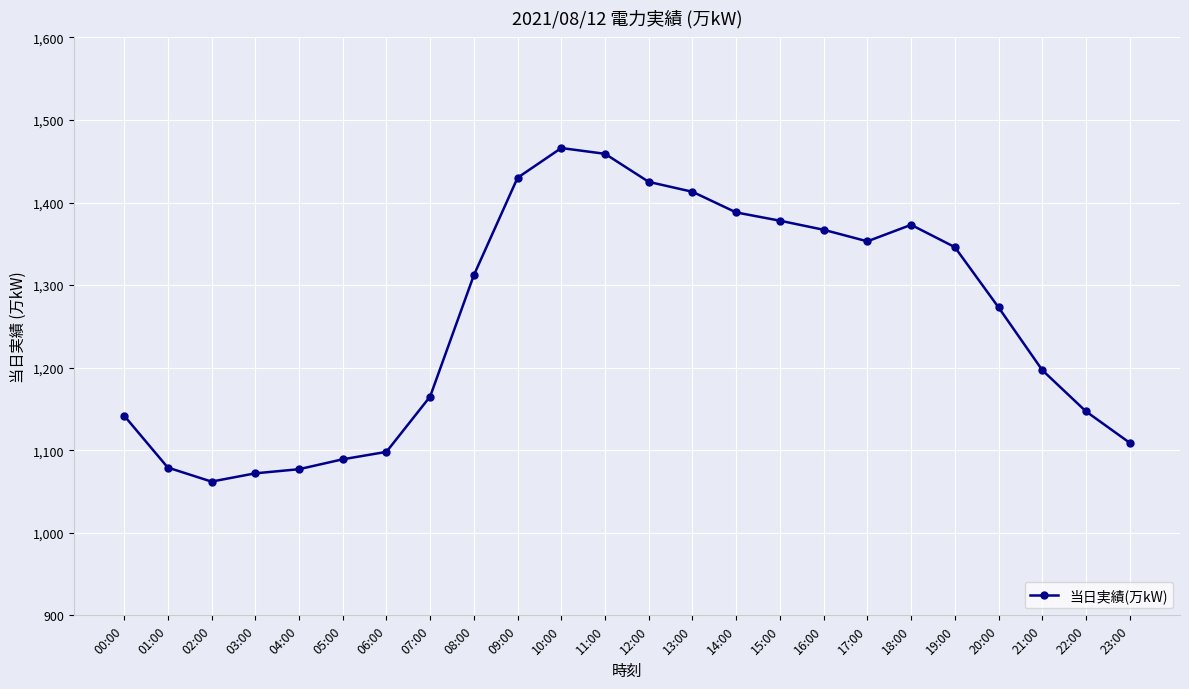

What is the label of the 15th point from the left?

14:00